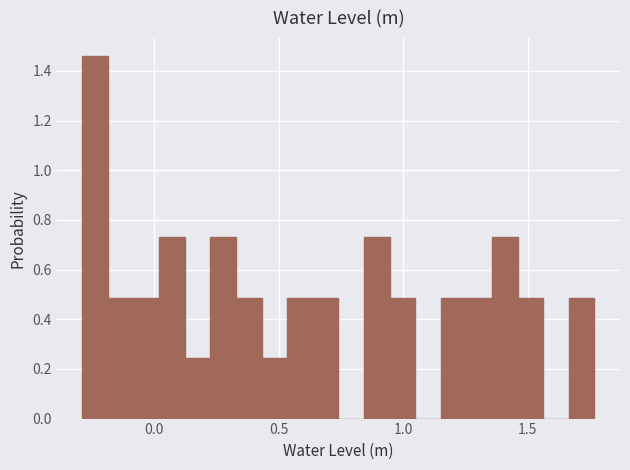

Read against the x-axis, roughly where is the centre of the tallest bar?

-0.25